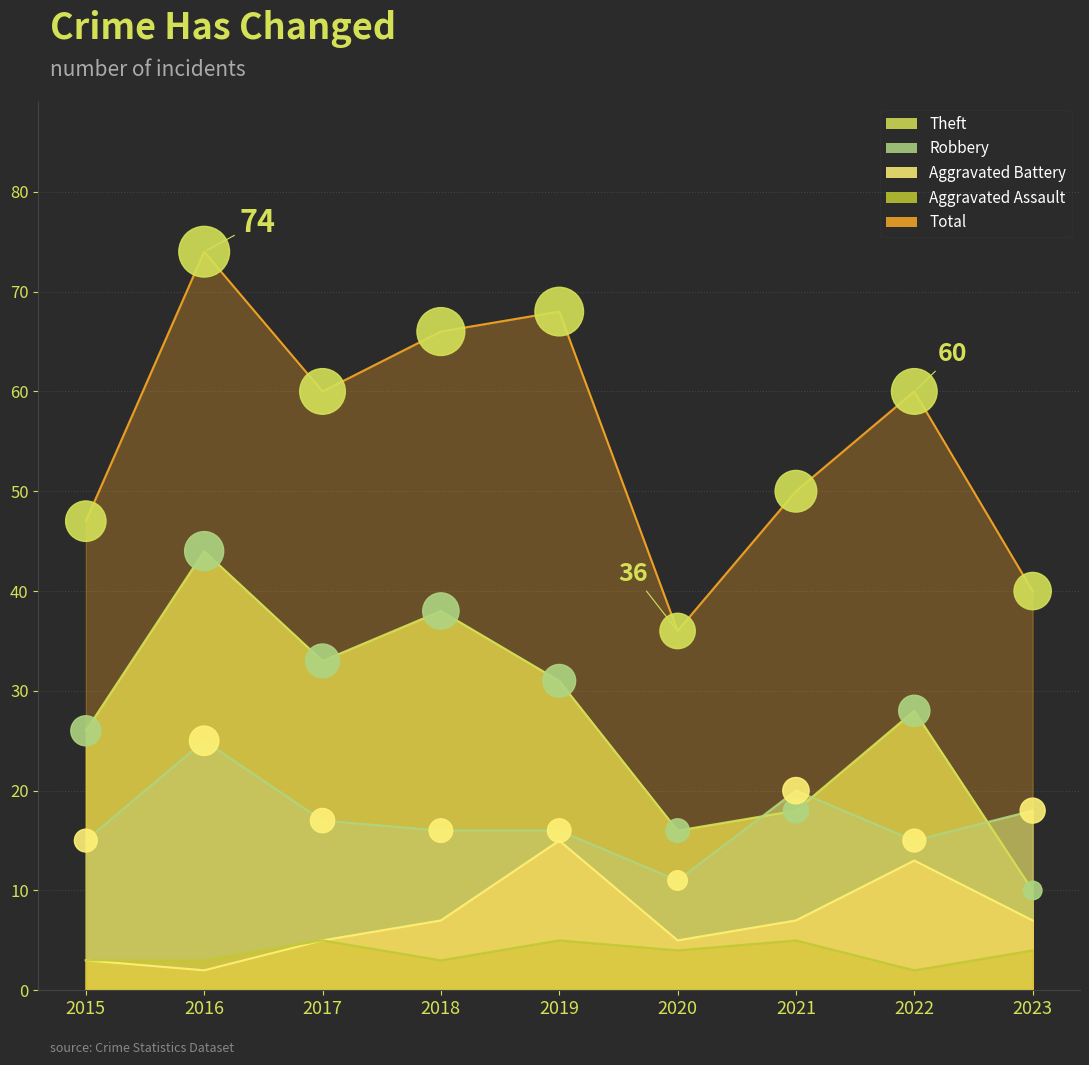

Which series has the largest Y range (max minus min)?

Total